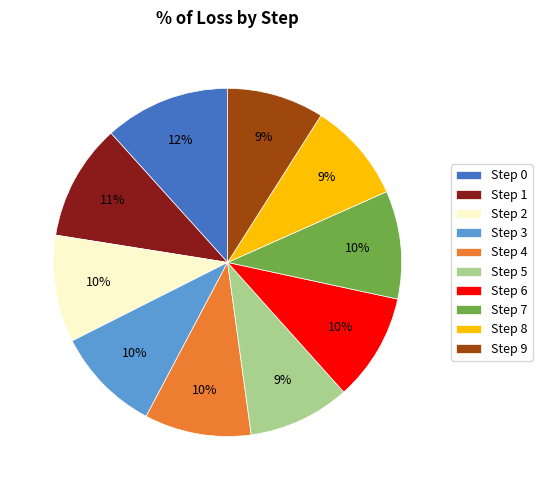

Is it true that Step 9 is 15% of the pie?

False